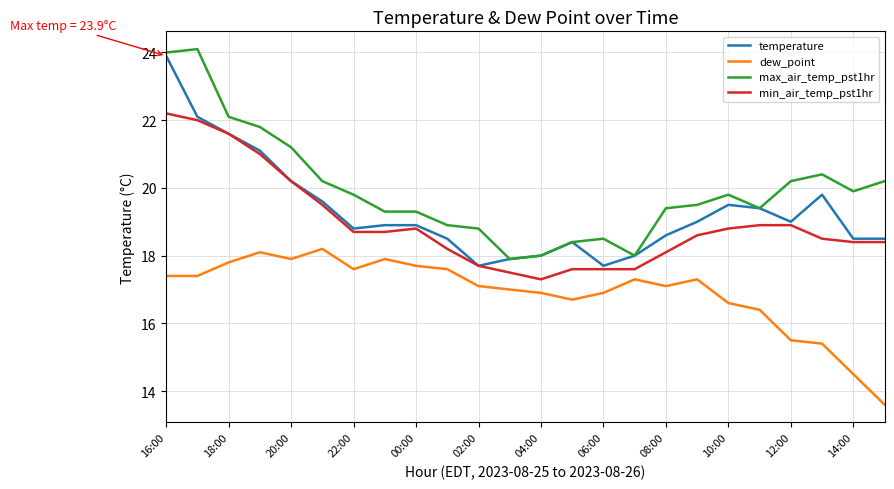

True or false: dew_point and max_air_temp_pst1hr intersect in this chart.

False